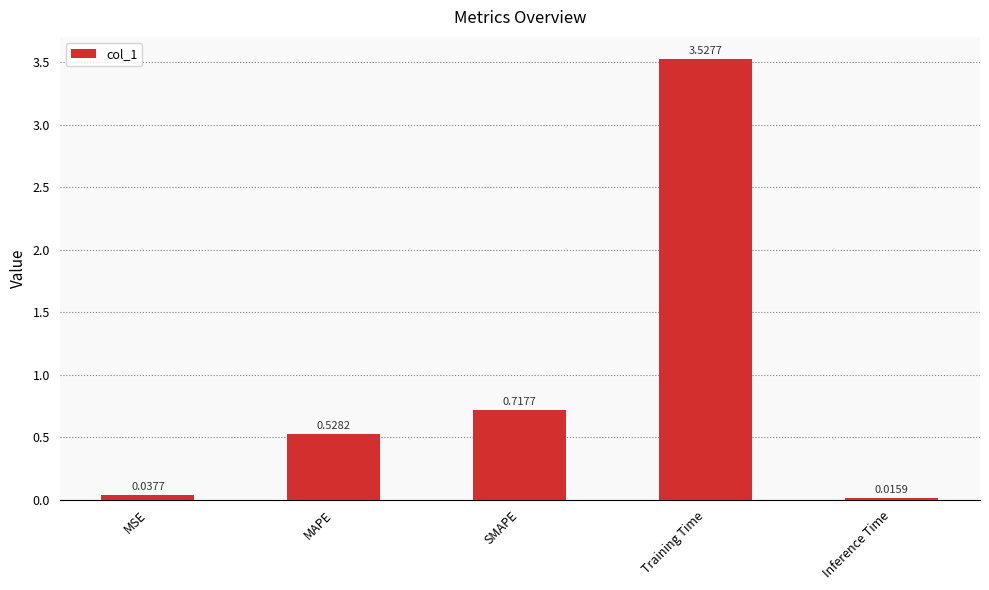

What is the difference between the values at MAPE and Training Time?

3.0